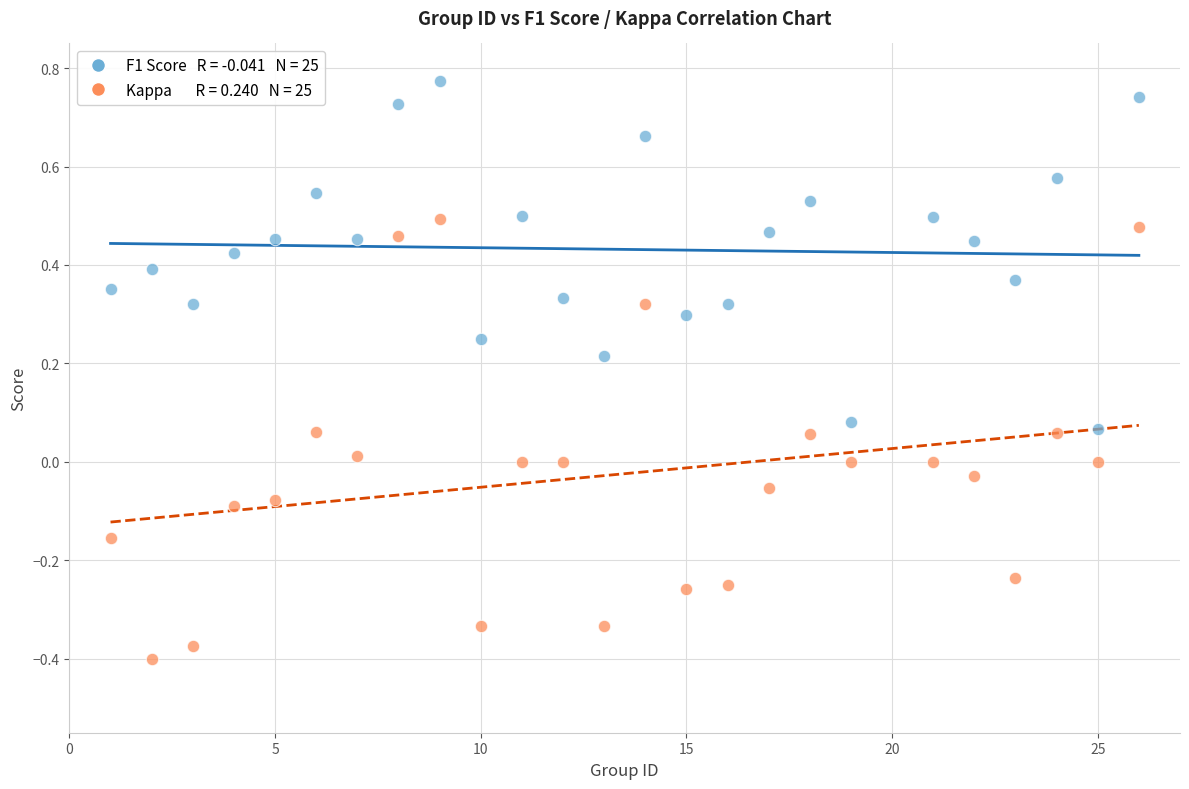

Across all data points, what is the range of X values (max minus min)?

25.0